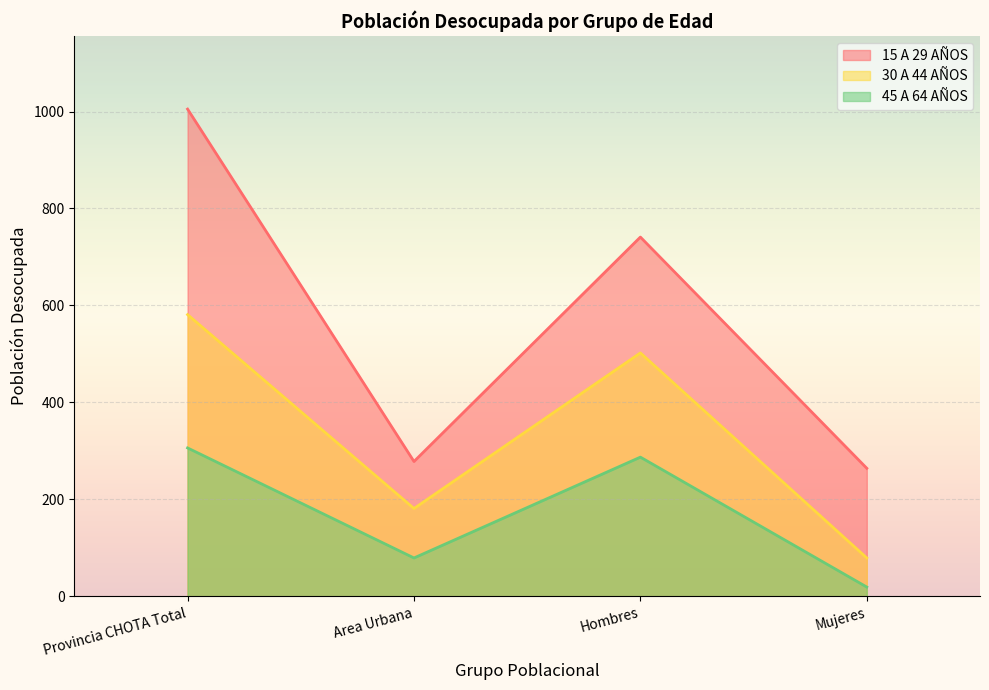

What position from the left is Mujeres?

4